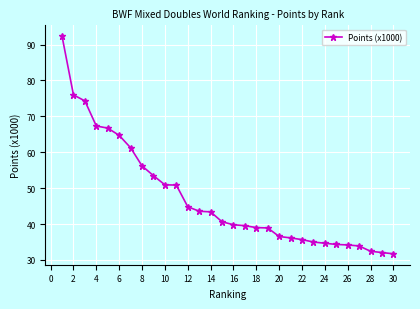

How many series are shown in this chart?

1